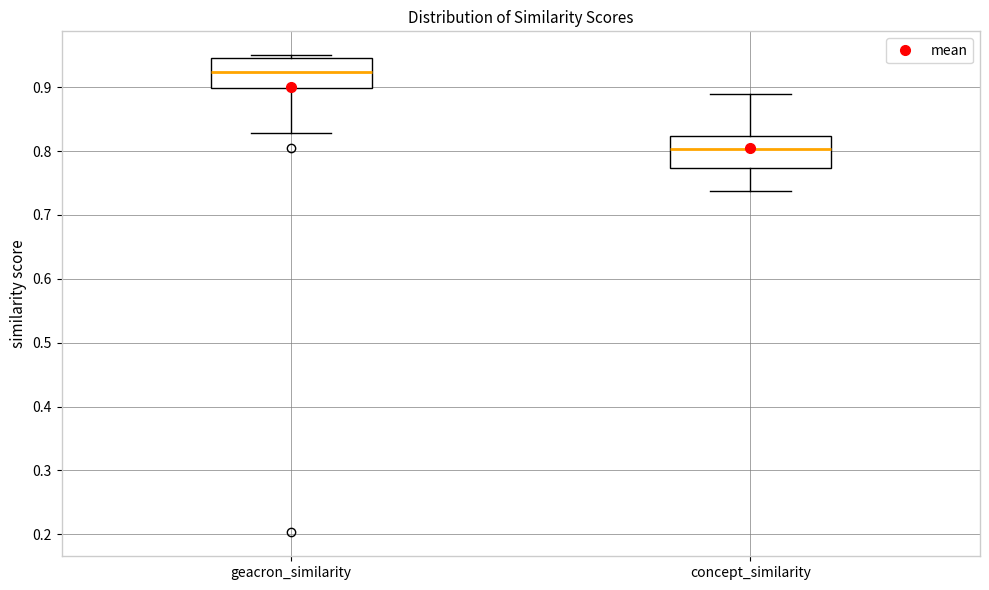

Where is the lower edge of the box for concept_similarity on the y-axis? The values are not printed on the chart, so give them approximately, as read against the axis.

0.77